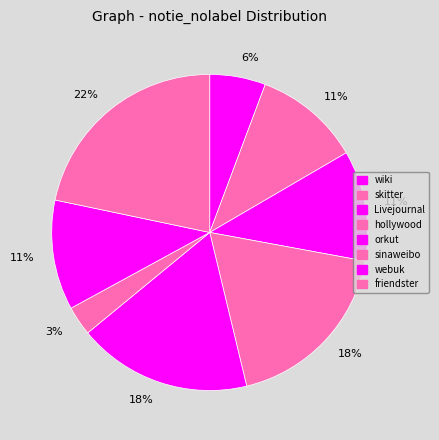

To the nearest percent, what portion does hollywood represent?

18%